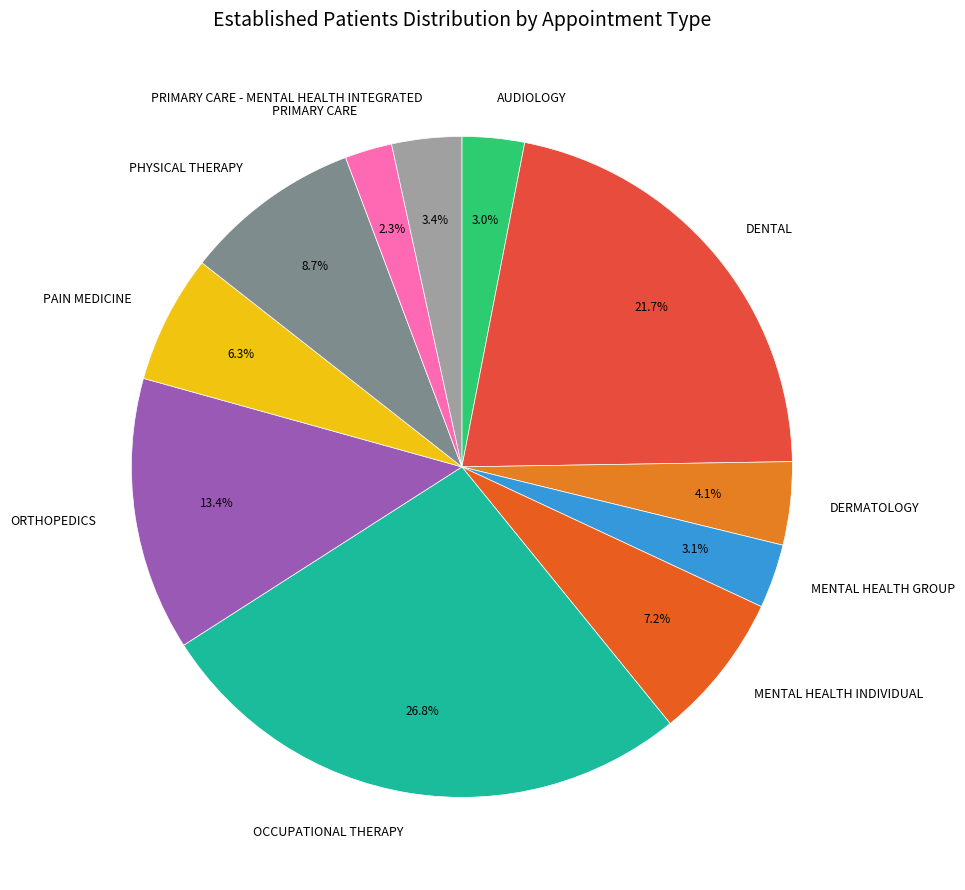

Count the number of slices in the pie.

11